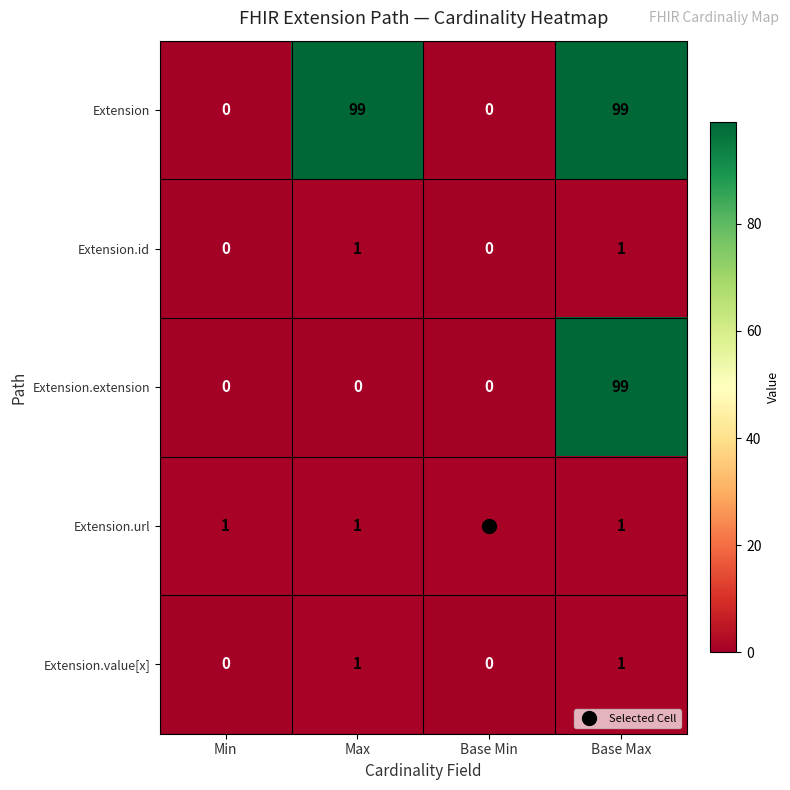

How many values in Extension.value[x] are above zero?

2